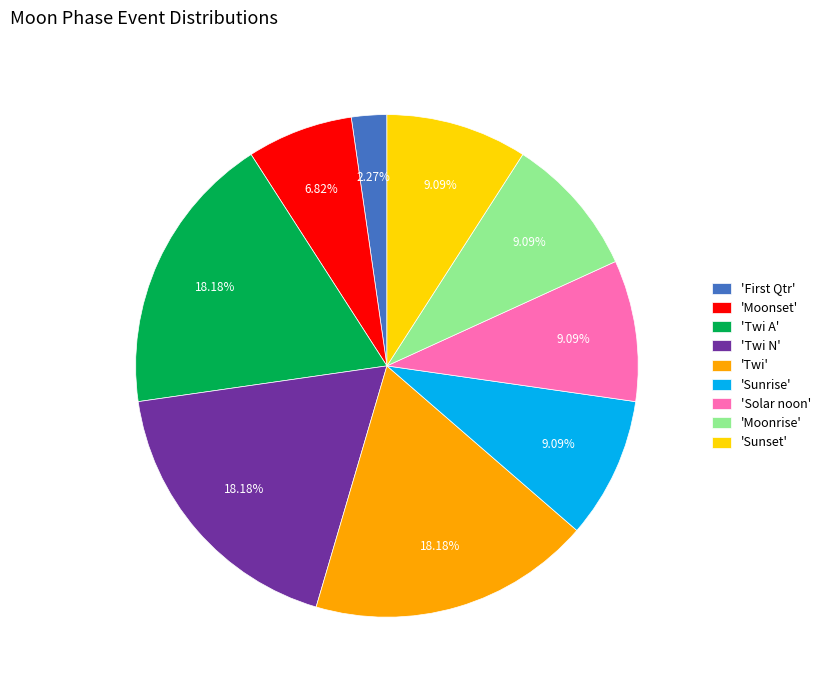

What is the ratio of the value at 'Sunset' to the value at 'Moonrise'?

1.0